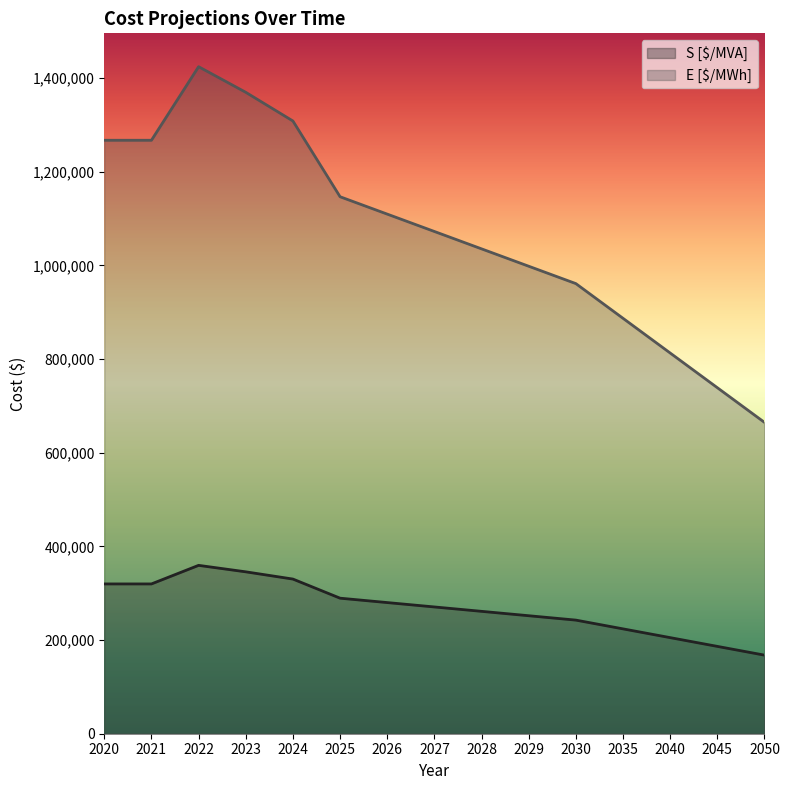

Rank the series by their average value, from highest to lowest.

E [$/MWh], S [$/MVA]